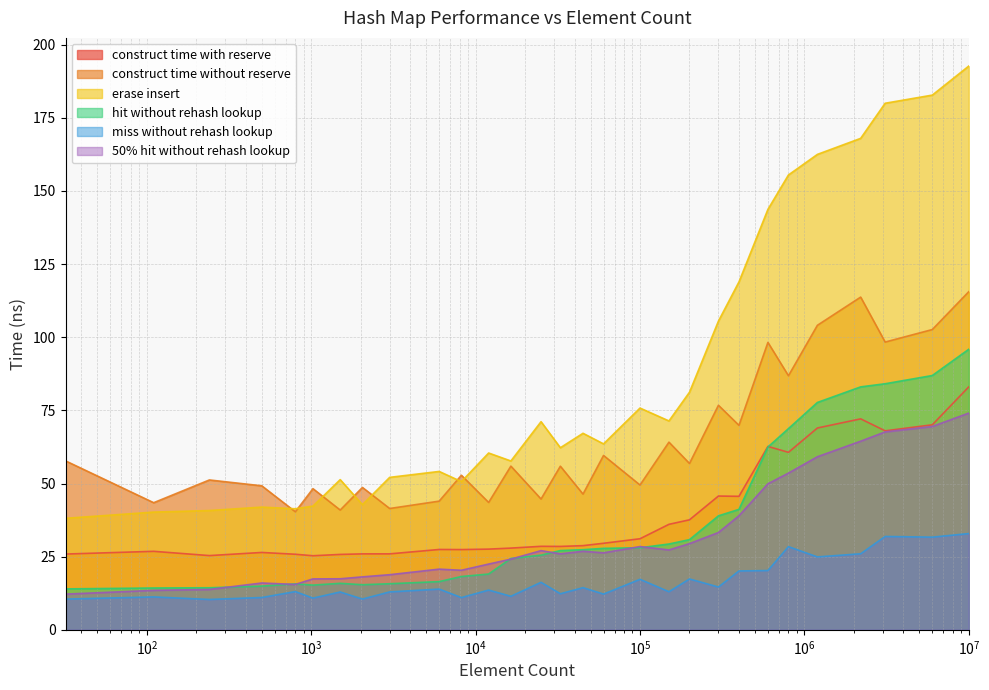

Which series has the largest total across all categories?

erase insert